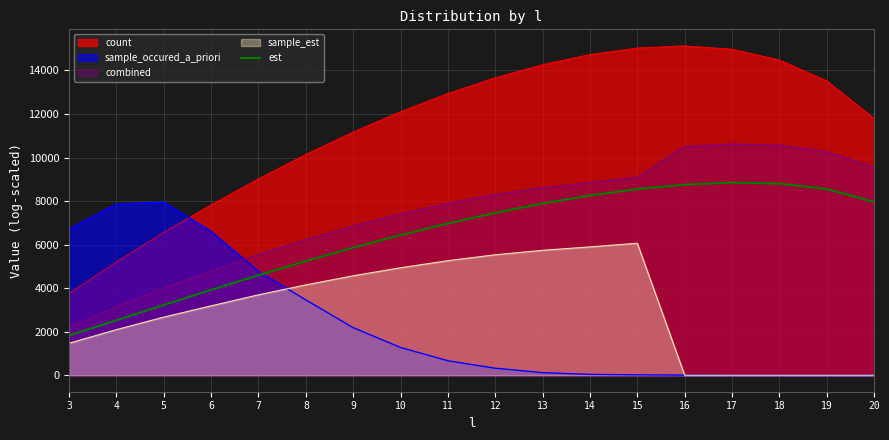

At which label is the value closest to 5339?

8